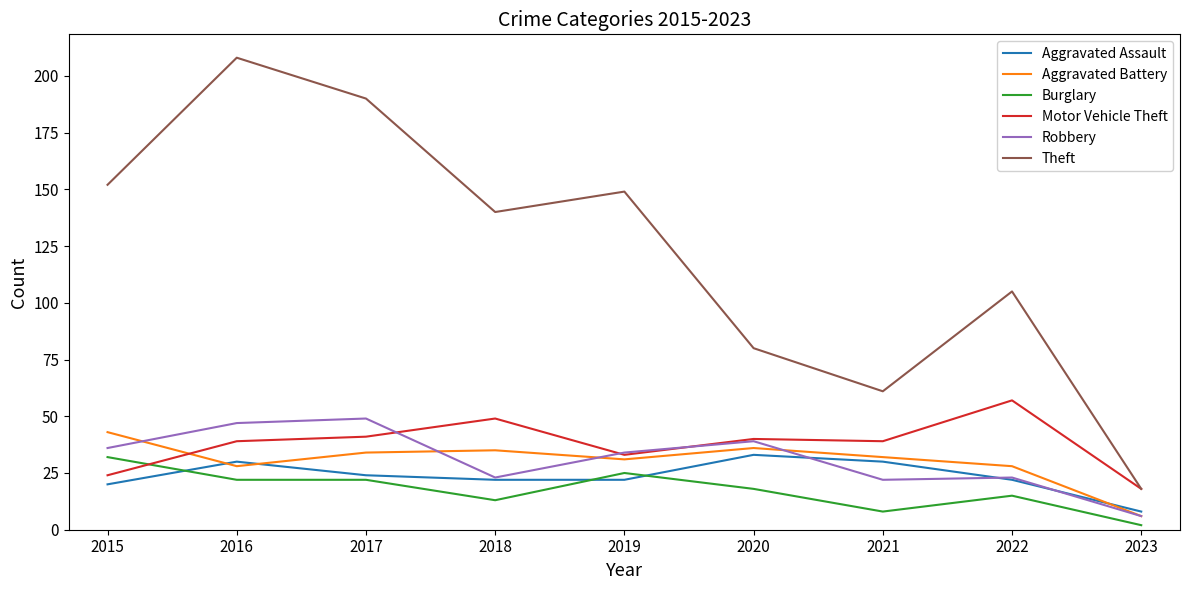

Reading left to right, transcribe all the data shown in this chart.

Aggravated Assault: 20	30	24	22	22	33	30	22	8
Aggravated Battery: 43	28	34	35	31	36	32	28	6
Burglary: 32	22	22	13	25	18	8	15	2
Motor Vehicle Theft: 24	39	41	49	33	40	39	57	18
Robbery: 36	47	49	23	34	39	22	23	6
Theft: 152	208	190	140	149	80	61	105	18